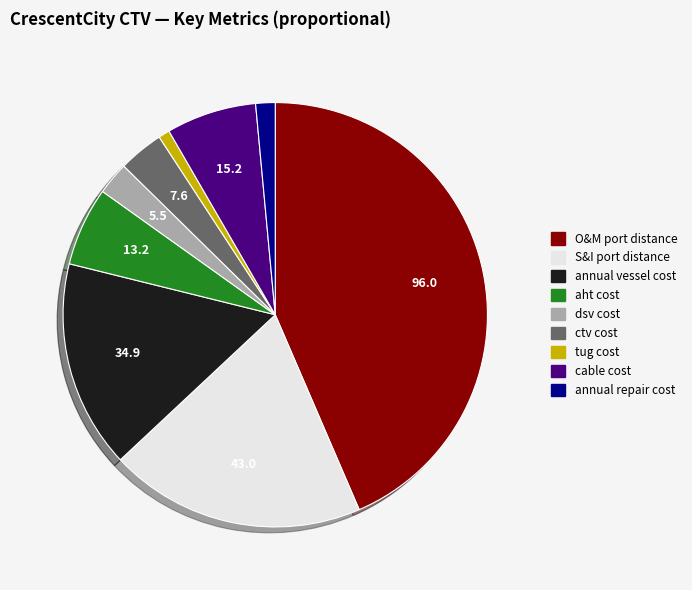

Is there any slice that represents more than half of the pie?

No